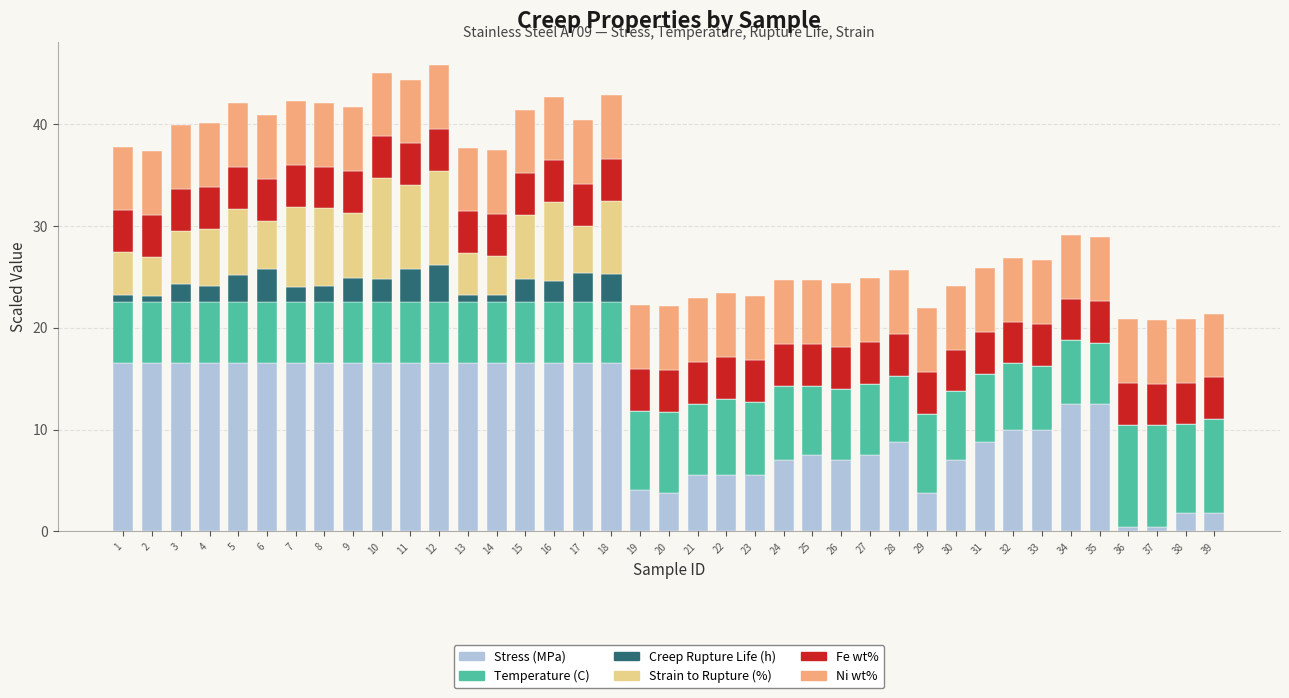

True or false: Creep Rupture Life (h) has a value of 0.7 at 14.

True